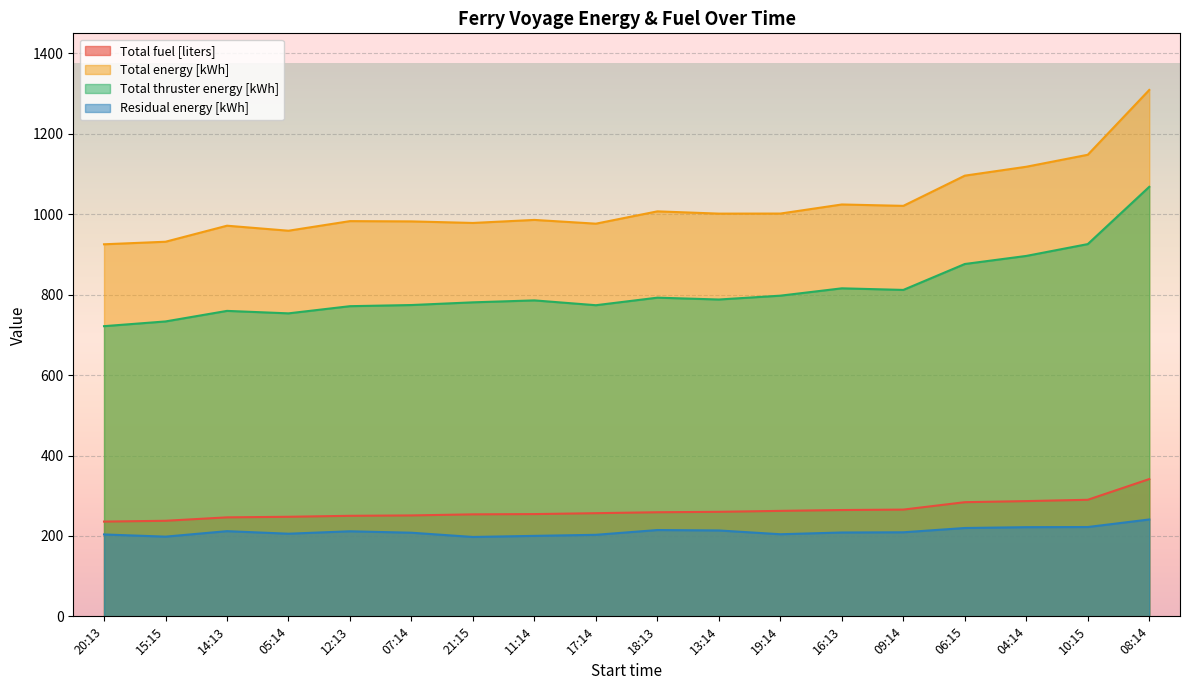

True or false: Residual energy [kWh] has more than 1 interior local peaks.

True